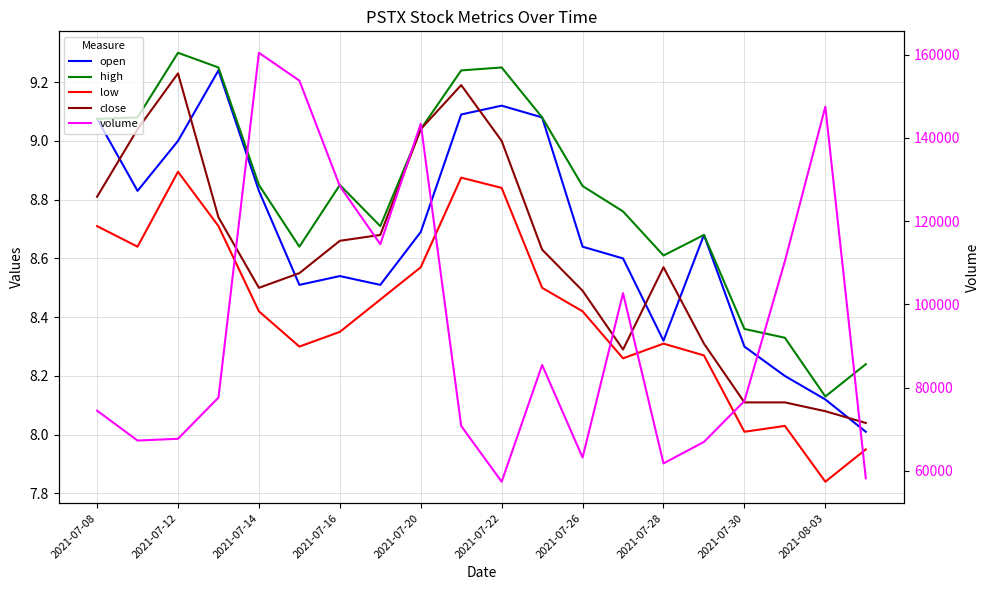

Reading left to right, what are all the values shown in this chart?

open: 9.1	8.8	9.0	9.2	8.8	8.5	8.5	8.5	8.7	9.1	9.1	9.1	8.6	8.6	8.3	8.7	8.3	8.2	8.1	8.0
high: 9.1	9.1	9.3	9.2	8.8	8.6	8.8	8.7	9.0	9.2	9.2	9.1	8.8	8.8	8.6	8.7	8.4	8.3	8.1	8.2
low: 8.7	8.6	8.9	8.7	8.4	8.3	8.3	8.5	8.6	8.9	8.8	8.5	8.4	8.3	8.3	8.3	8.0	8.0	7.8	8.0
close: 8.8	9.0	9.2	8.7	8.5	8.6	8.7	8.7	9.0	9.2	9.0	8.6	8.5	8.3	8.6	8.3	8.1	8.1	8.1	8.0
volume: 74468.0	67293.0	67721.0	77613.0	160446.0	153760.0	128427.0	114458.0	143394.0	70789.0	57401.0	85447.0	63222.0	102692.0	61801.0	66967.0	76797.0	110359.0	147491.0	58235.0